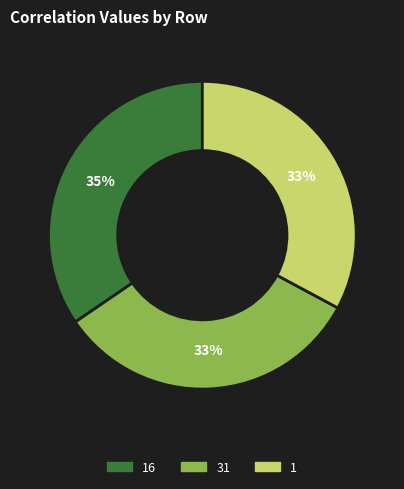

Is there any slice that represents more than half of the pie?

No